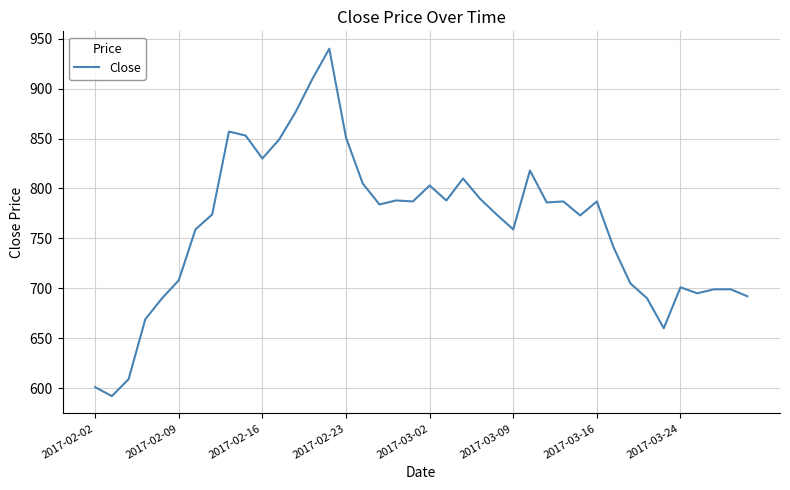

What is the difference between the maximum and minimum values?

348